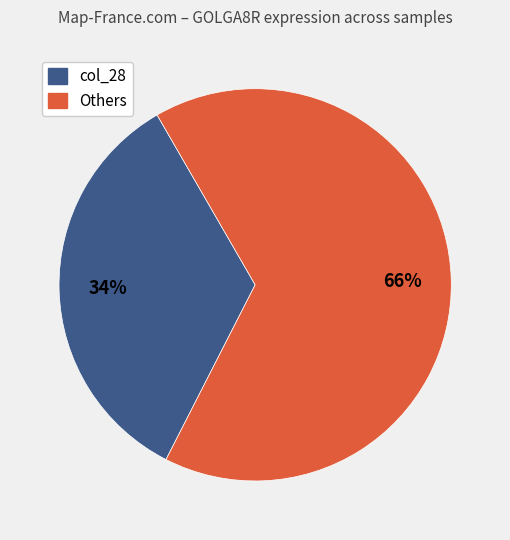

To the nearest percent, what is the average slice percentage?

50%